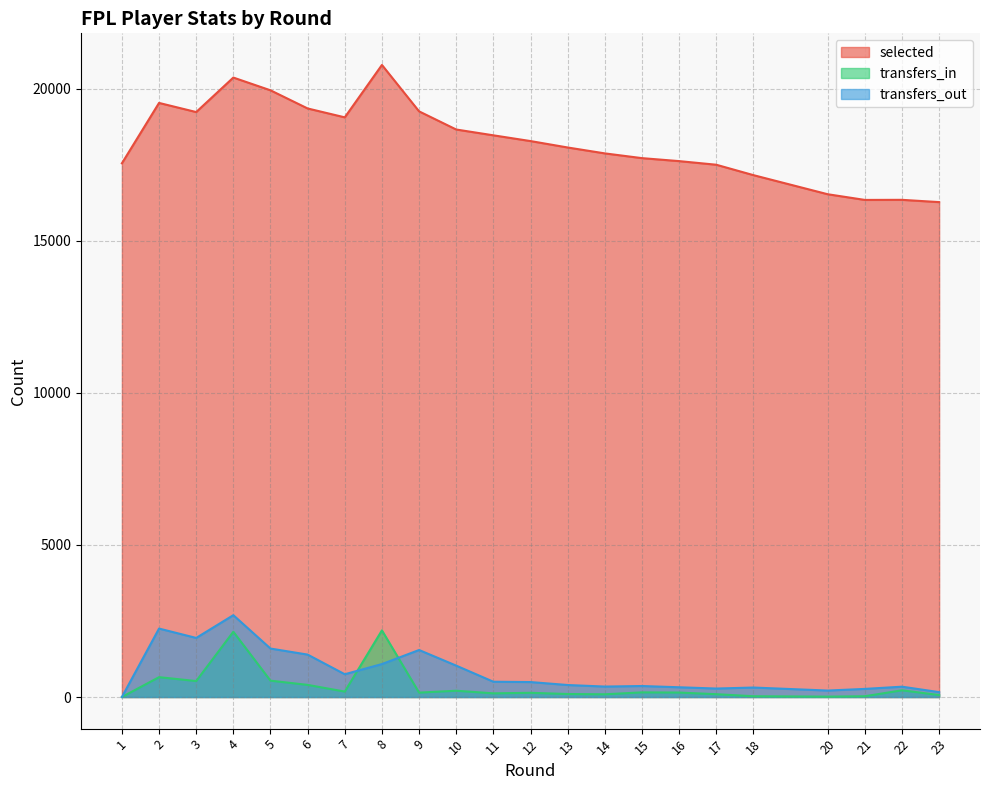

What is the sum of the transfers_out values at 7 and 14?

1093